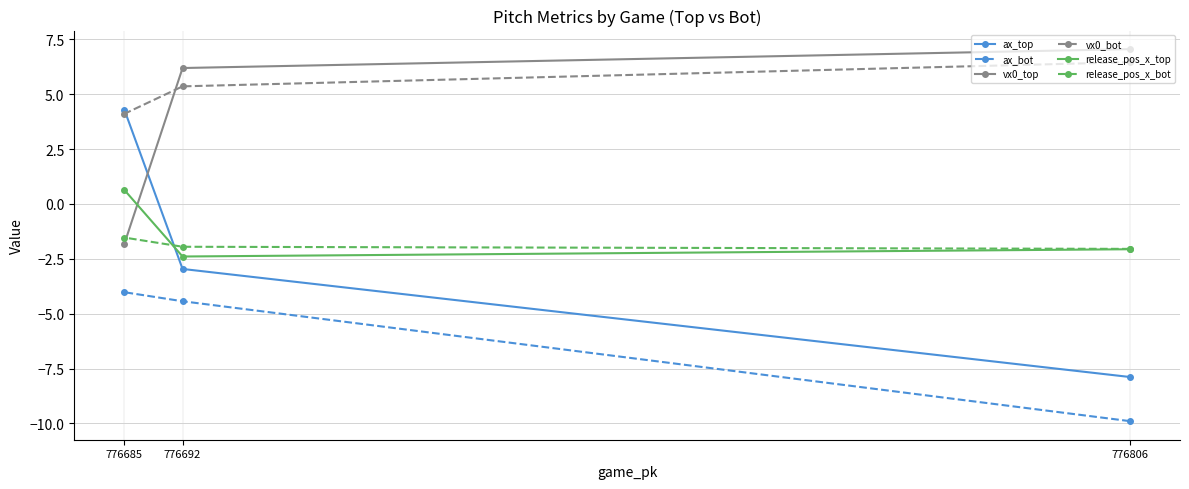

Reading left to right, transcribe all the data shown in this chart.

ax_top: 776685=4.3	776692=-3.0	776806=-7.9
ax_bot: 776685=-4.0	776692=-4.4	776806=-9.9
vx0_top: 776685=-1.8	776692=6.2	776806=7.1
vx0_bot: 776685=4.1	776692=5.4	776806=6.5
release_pos_x_top: 776685=0.6	776692=-2.4	776806=-2.1
release_pos_x_bot: 776685=-1.5	776692=-2.0	776806=-2.0